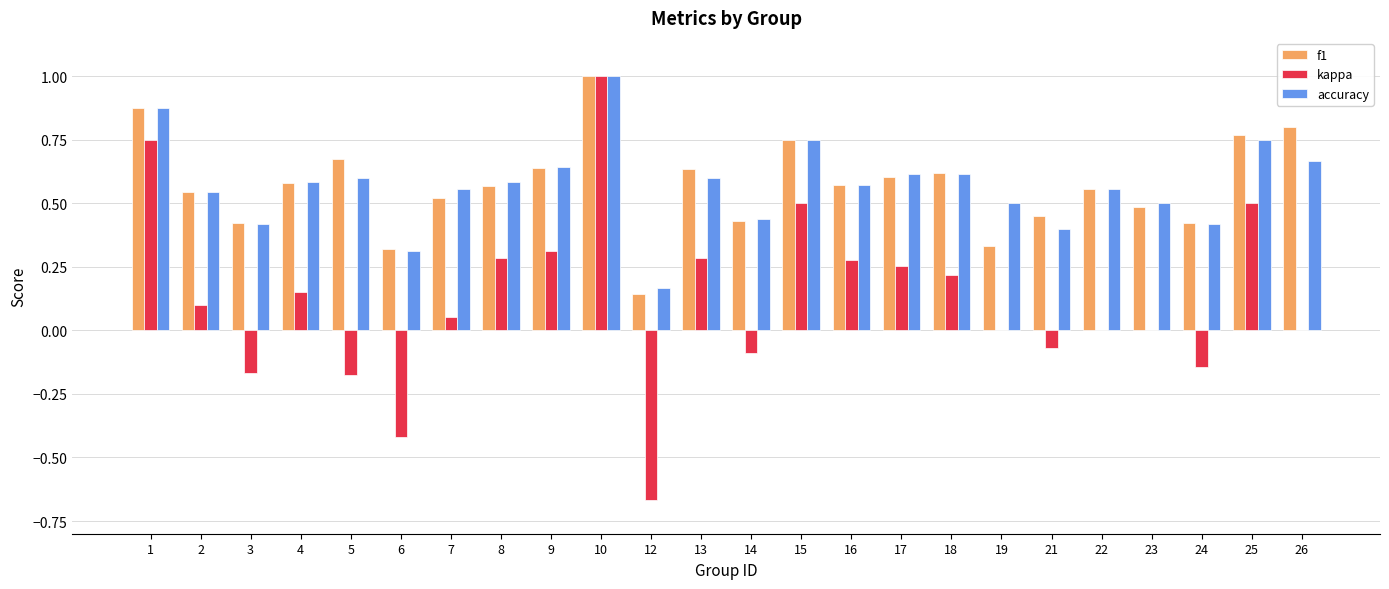

Which category has the highest value across all series?

10